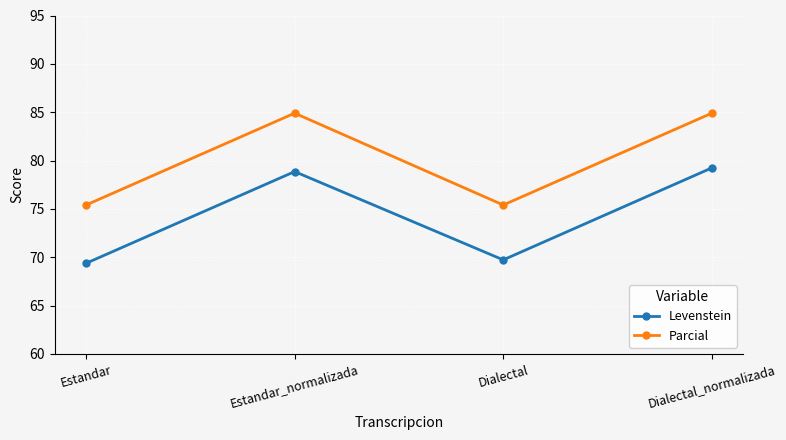

True or false: Parcial and Levenstein intersect in this chart.

False